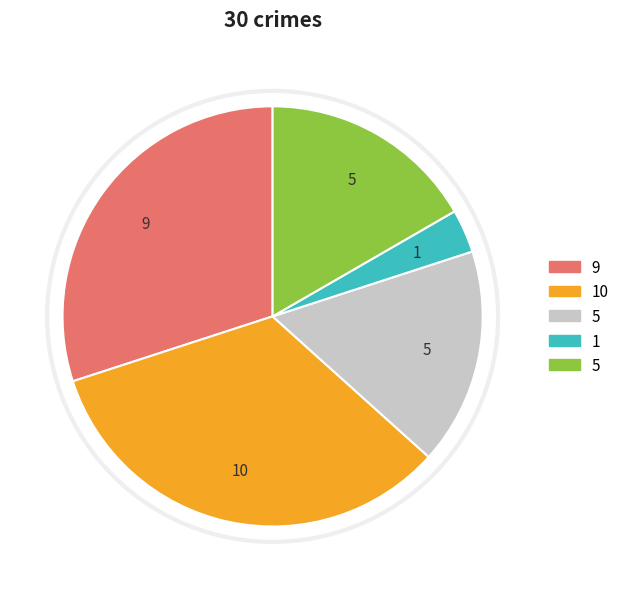

Does Homicide account for over 50% of the chart?

No